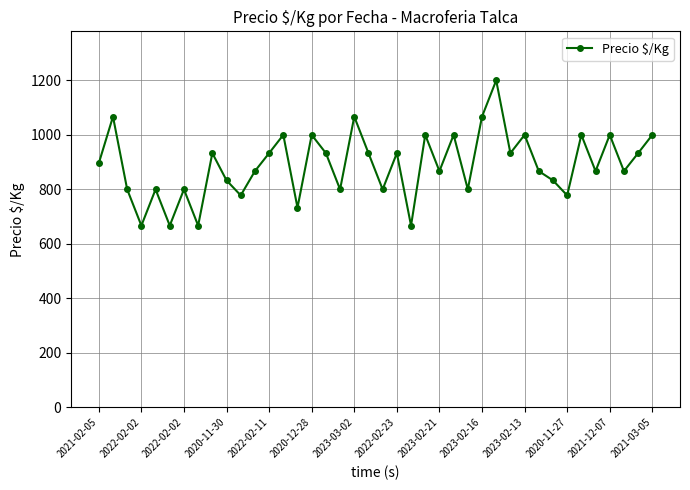

What is the sum of all values?

35586